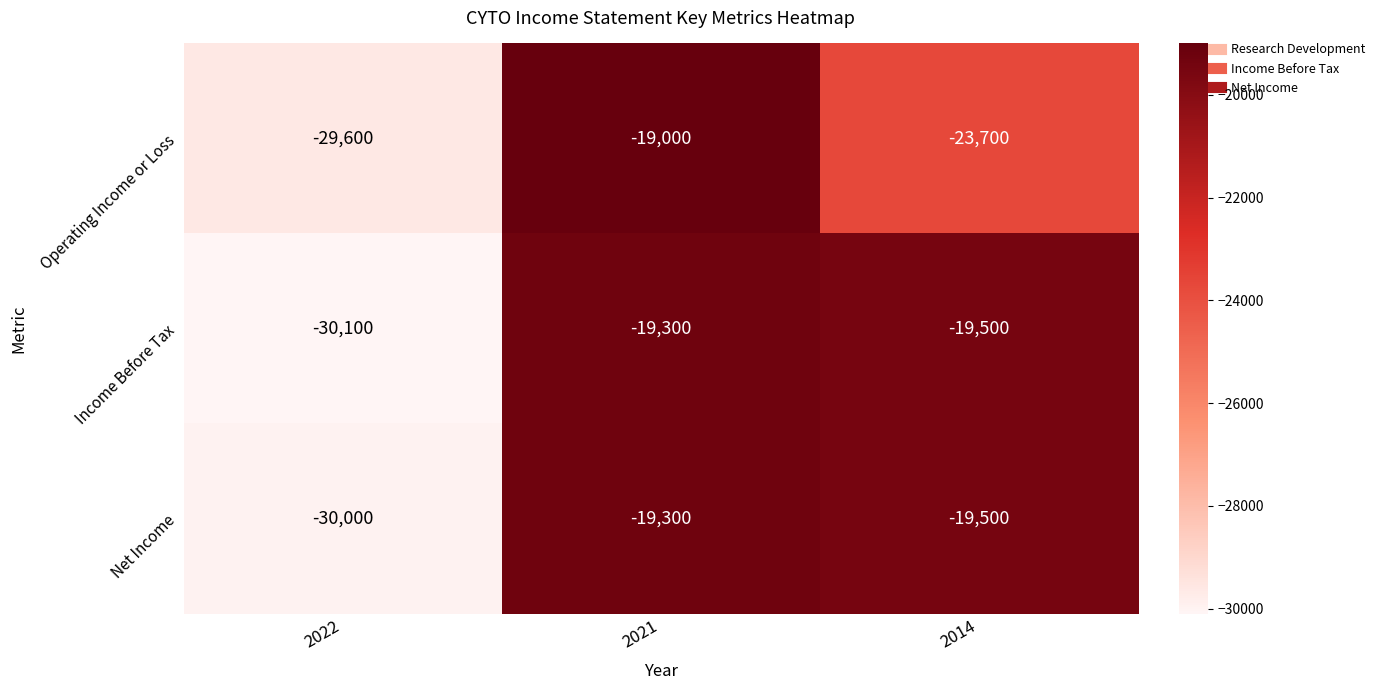

Reading right to left, what are all the values shown in this chart?

Operating Income or Loss: 2014=-23700	2021=-19000	2022=-29600
Income Before Tax: 2014=-19500	2021=-19300	2022=-30100
Net Income: 2014=-19500	2021=-19300	2022=-30000